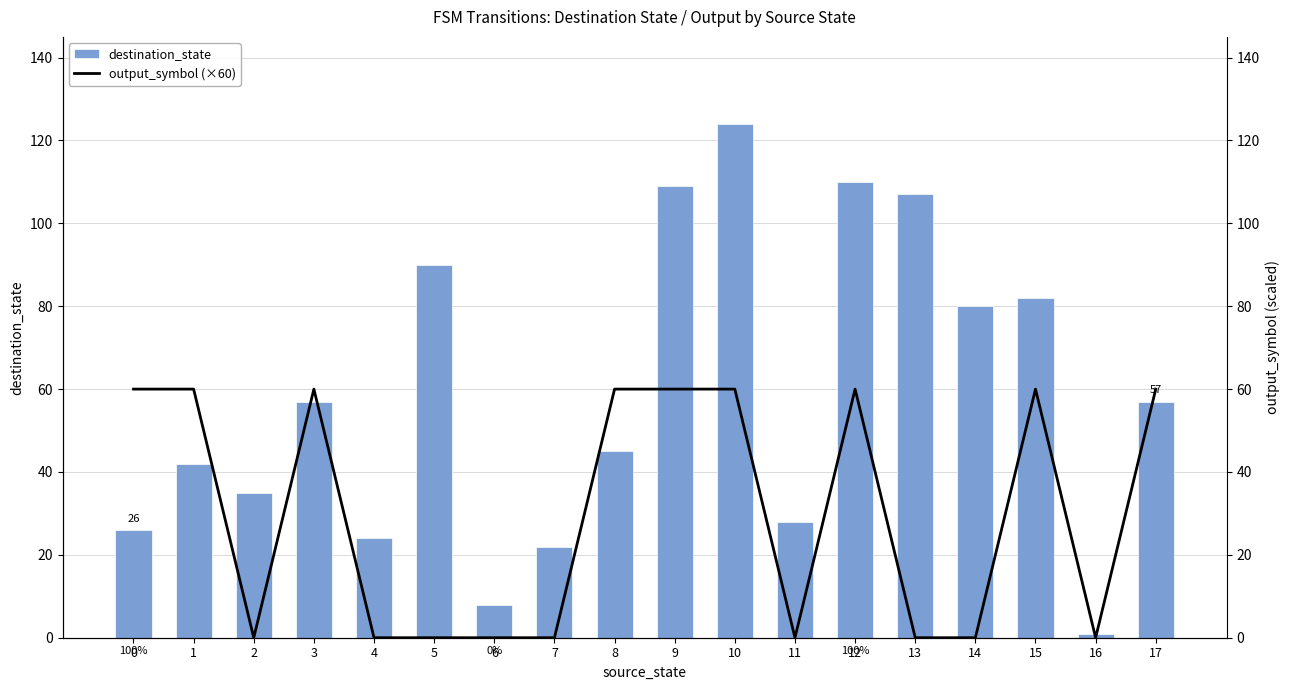

What is the difference between the second highest and minimum values in the output_symbol (×60) series?

60